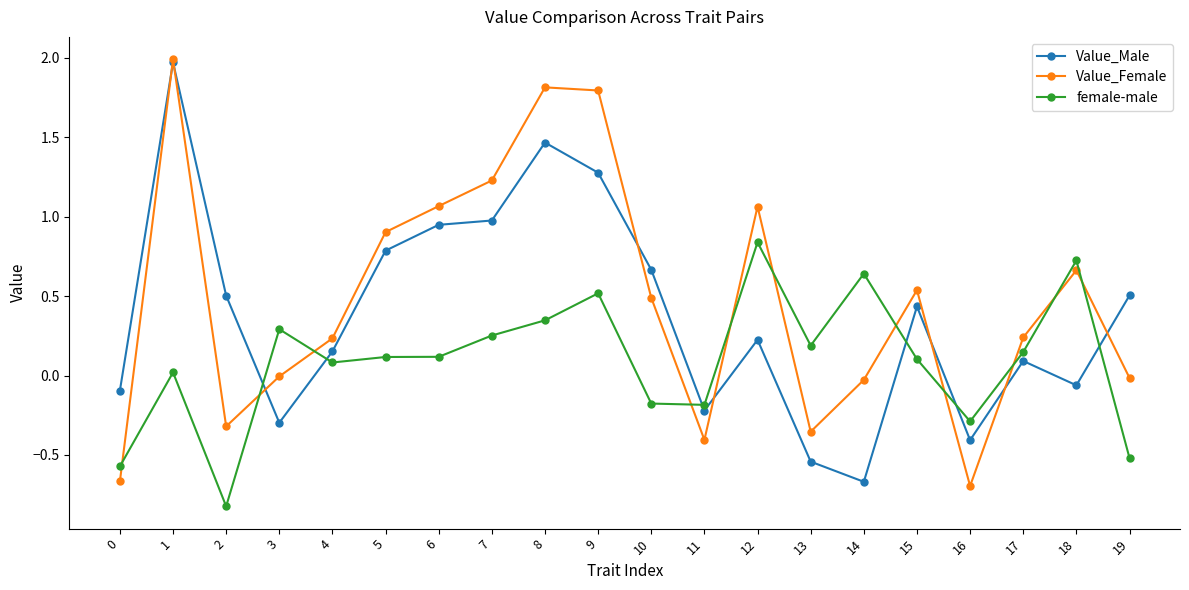

At which category does Value_Male reach its first local valley?

3